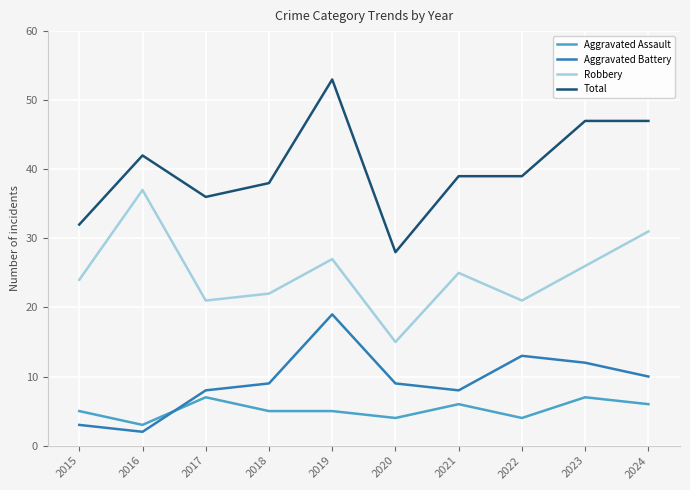

The Total series shows 42 at 2016. True or false?

True